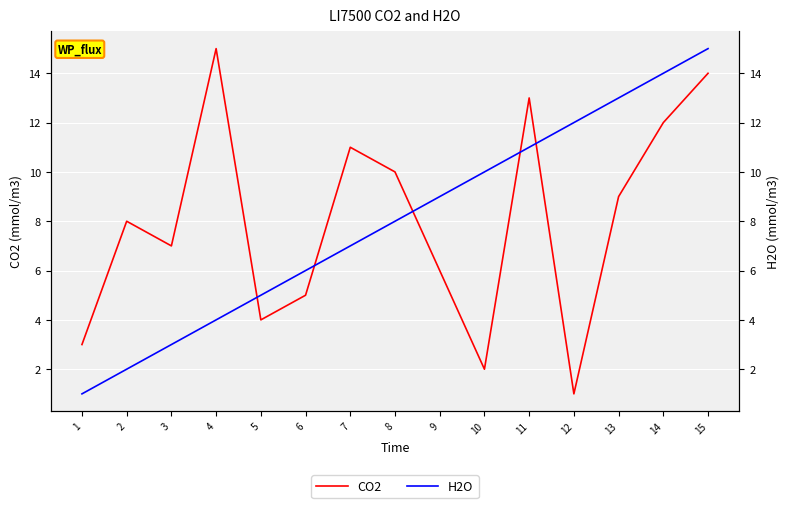

Is the value of H2O at 2 greater than the value of CO2 at 13?

No